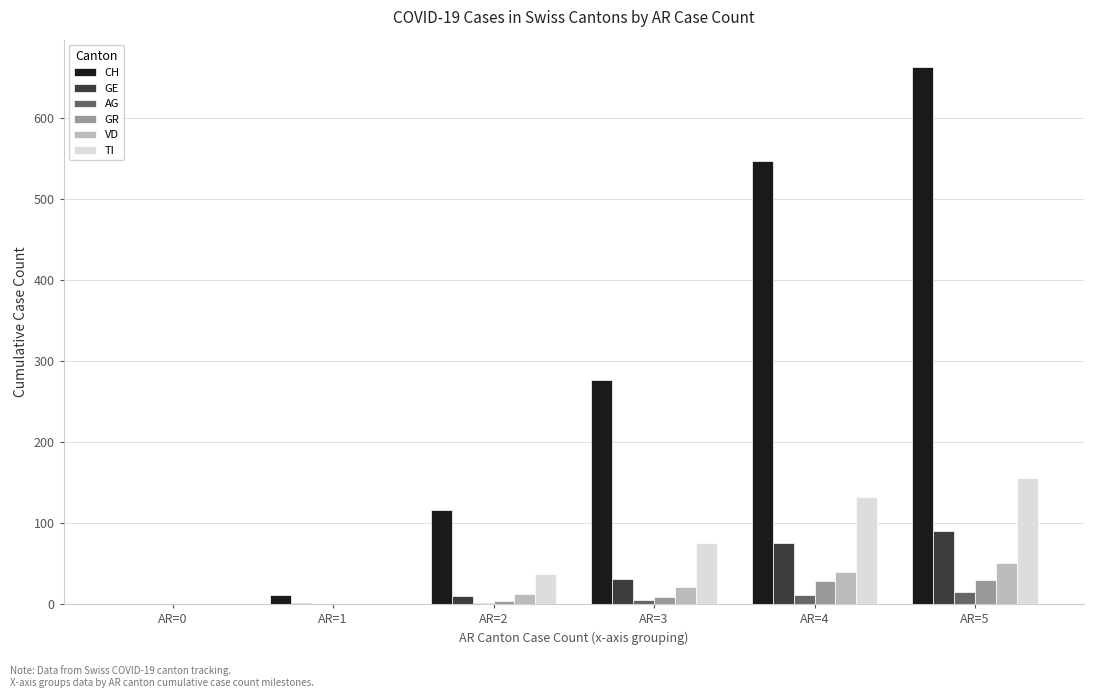

How many groups of bars are there?

6